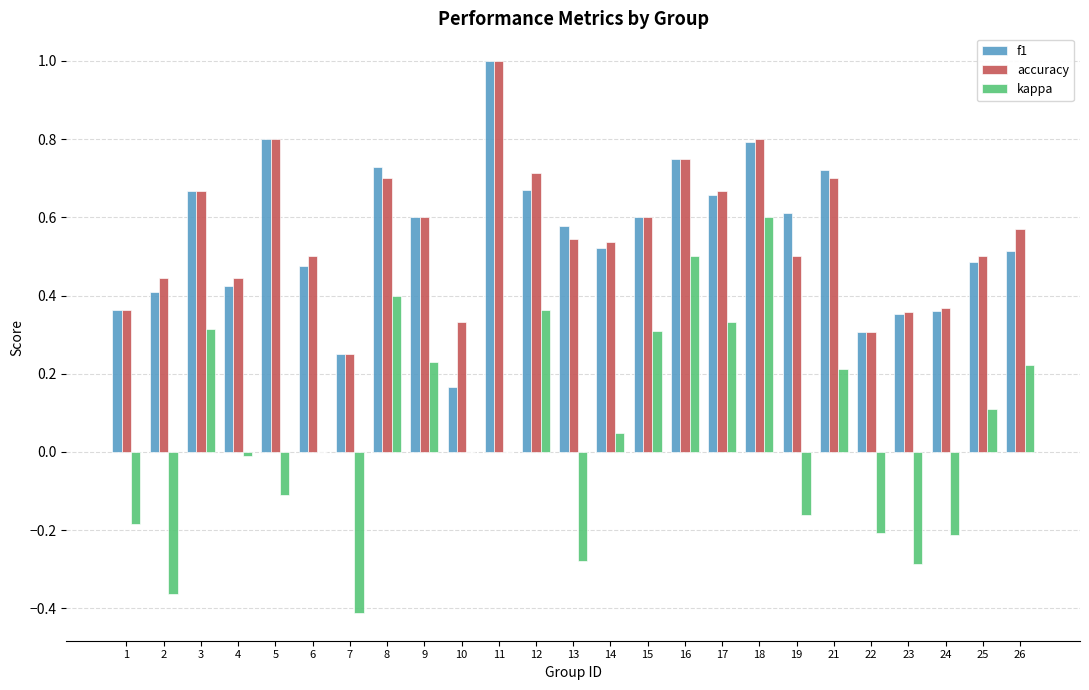

Which series has the largest range (max minus min)?

kappa